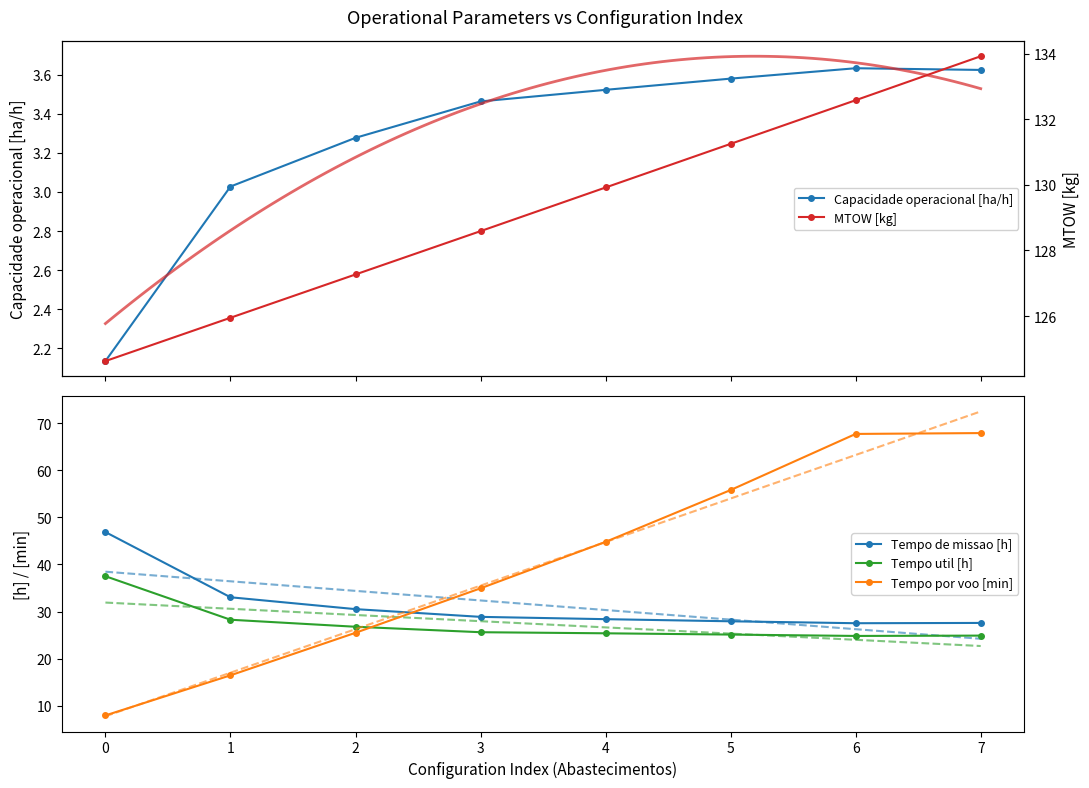

The value of Tempo de missao [h] at 4 is 28.4. True or false?

True